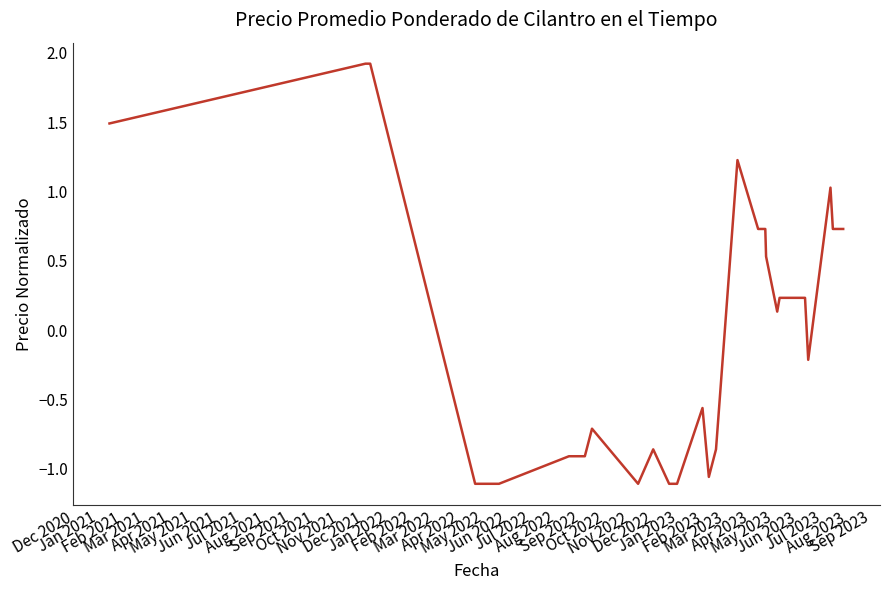

Is this an area chart (filled region under the line)?

No